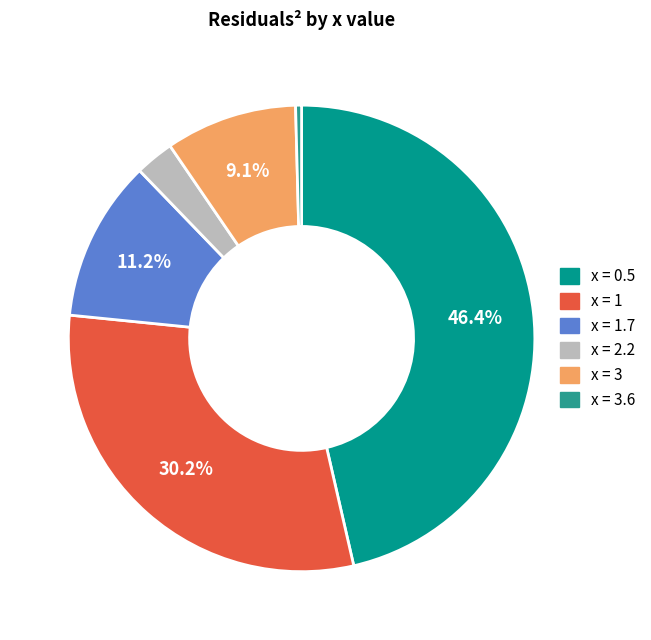

Does any single category account for the majority?

No